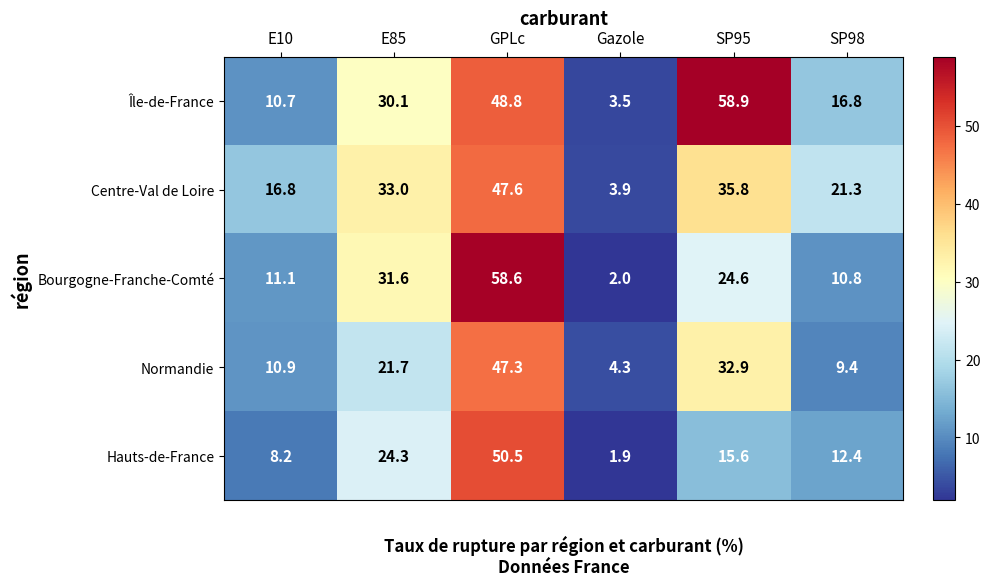

What is the spread (max minus min) of values at SP95?

43.3